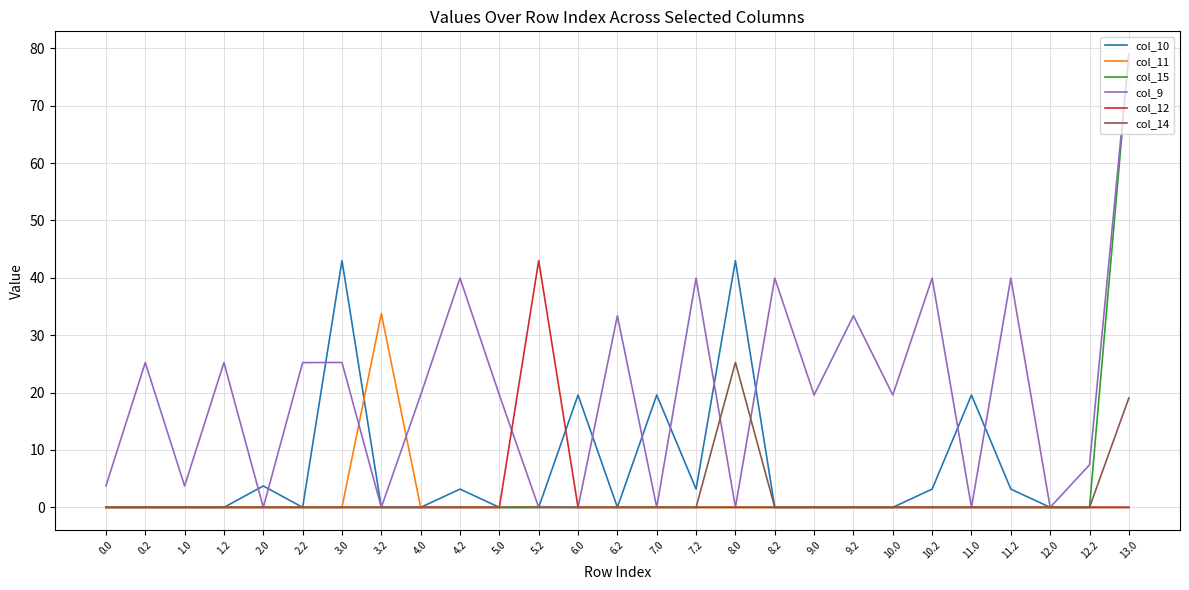

The col_10 series shows 32.2 at 11.0. True or false?

False